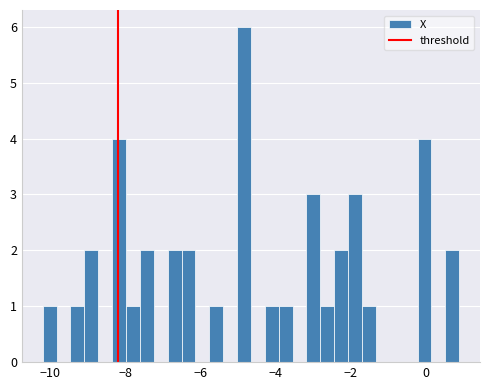

Around what value on the x-axis is the tallest bar? Give the approximate position of its centre, as read against the axis.

-4.8